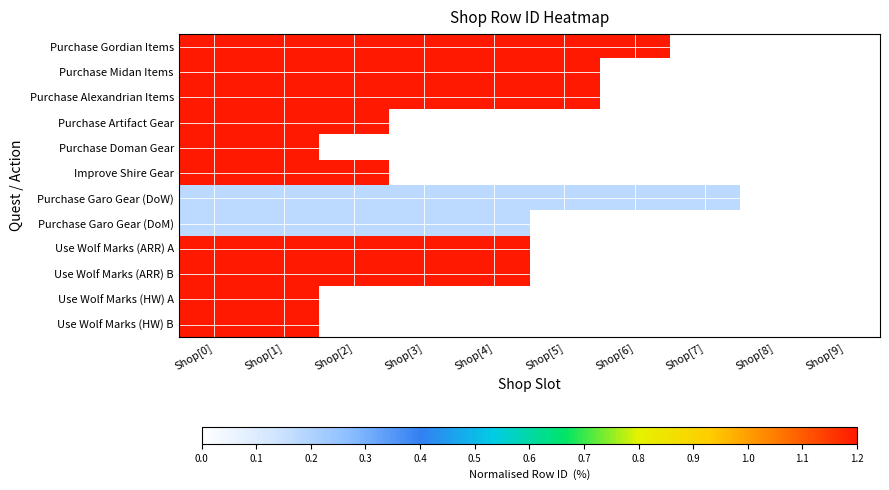

What is the total value across all series at Shop[4]?

6.4